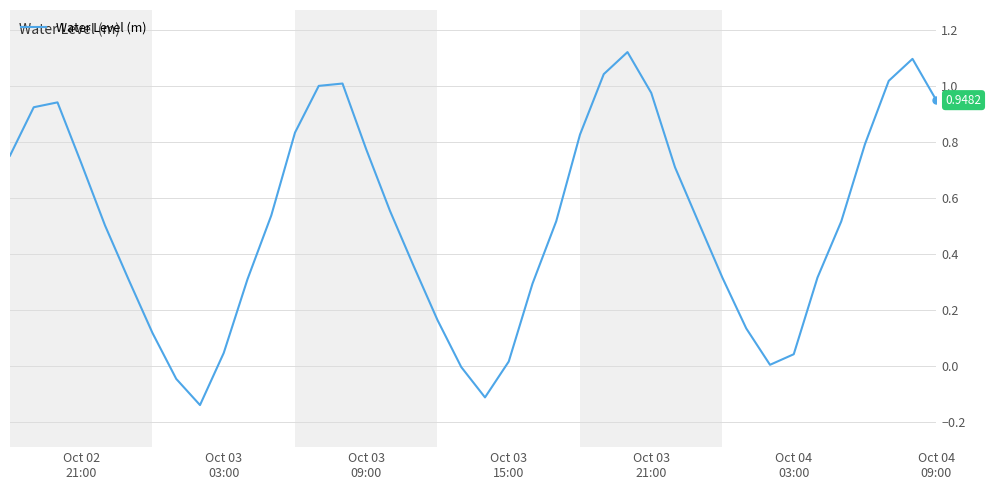

How many lines are shown in the chart?

1